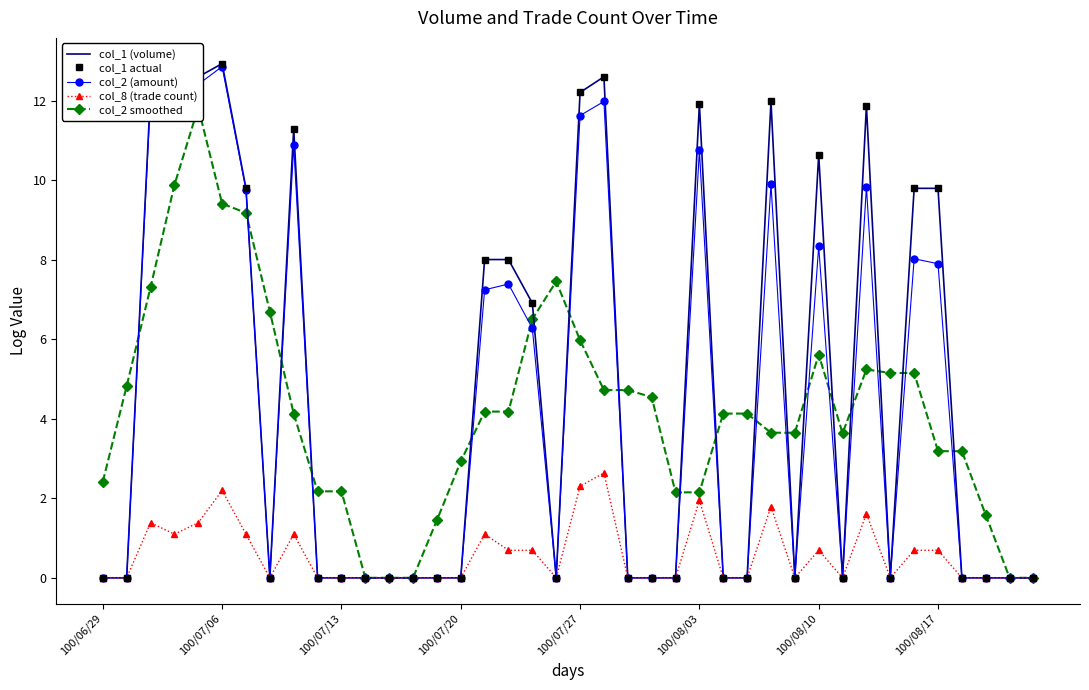

Count the number of data series in this chart.

5